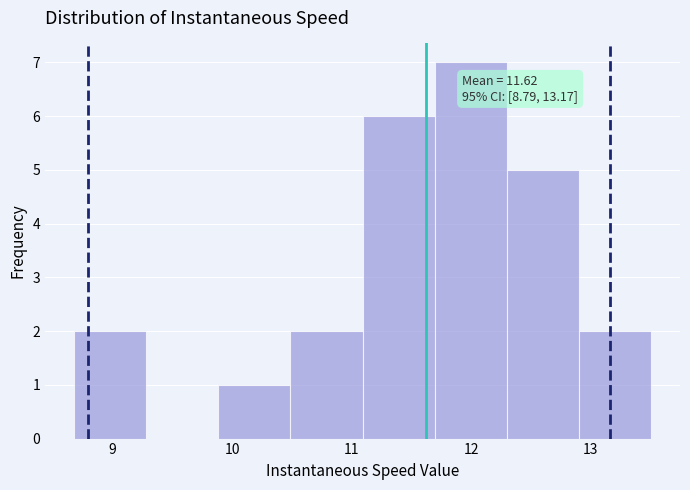

Over which range of the x-axis is the bar tallest?

11.7 to 12.3